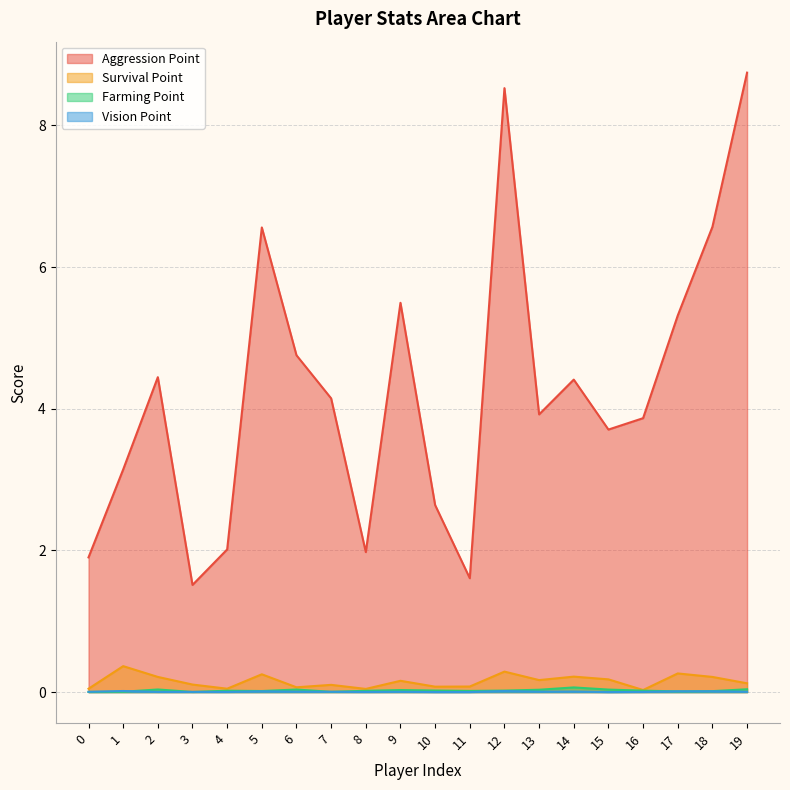

True or false: Survival Point and Farming Point intersect in this chart.

False